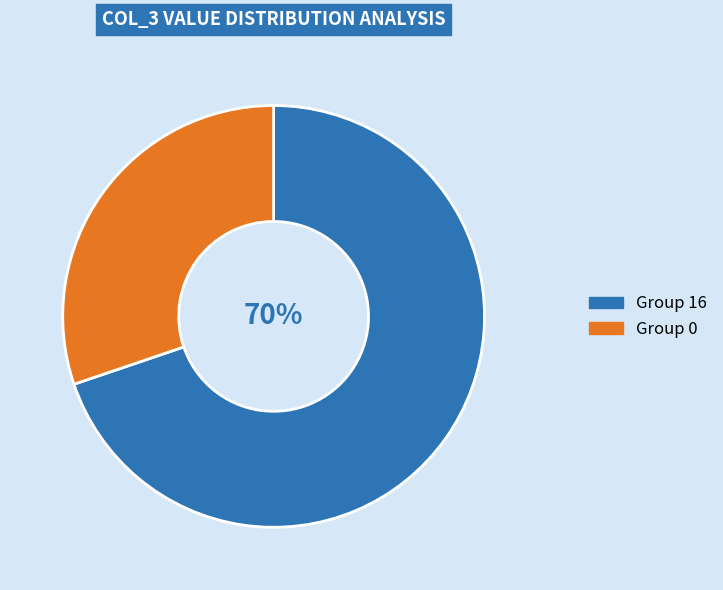

Is there a majority slice in this chart?

Yes